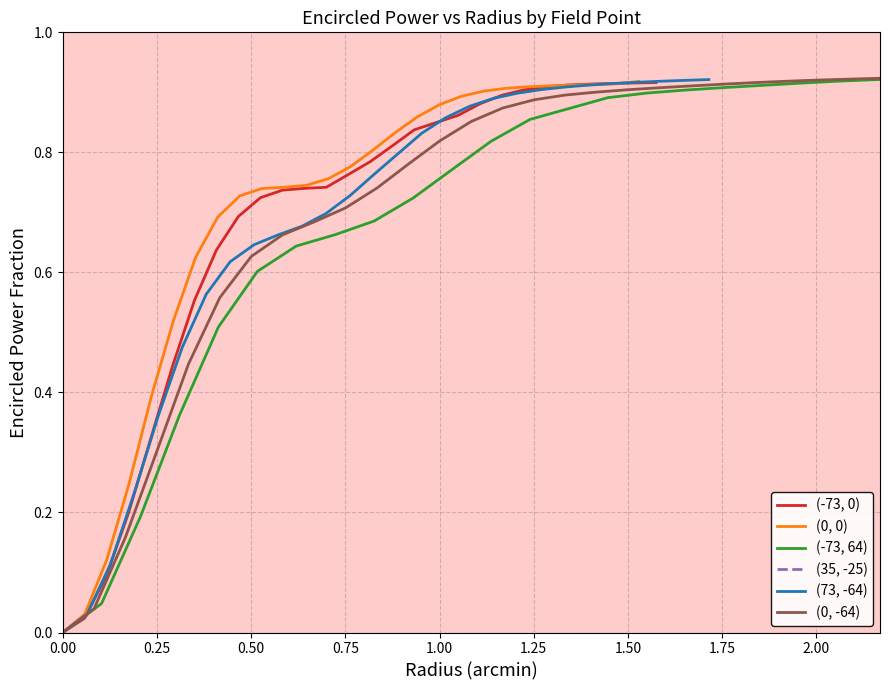

What are all the series names shown in the legend?

(-73, 0), (0, 0), (-73, 64), (35, -25), (73, -64), (0, -64)